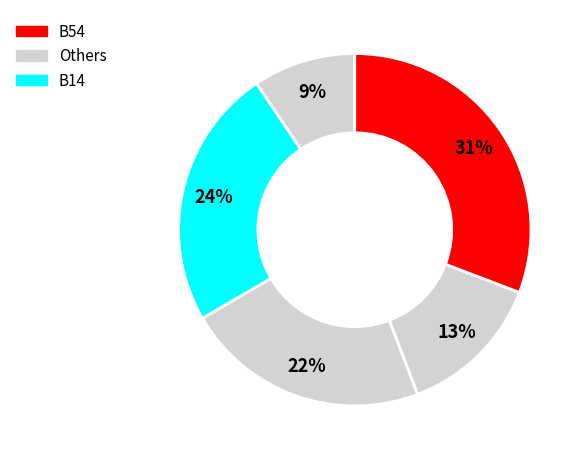

Is there a majority slice in this chart?

No